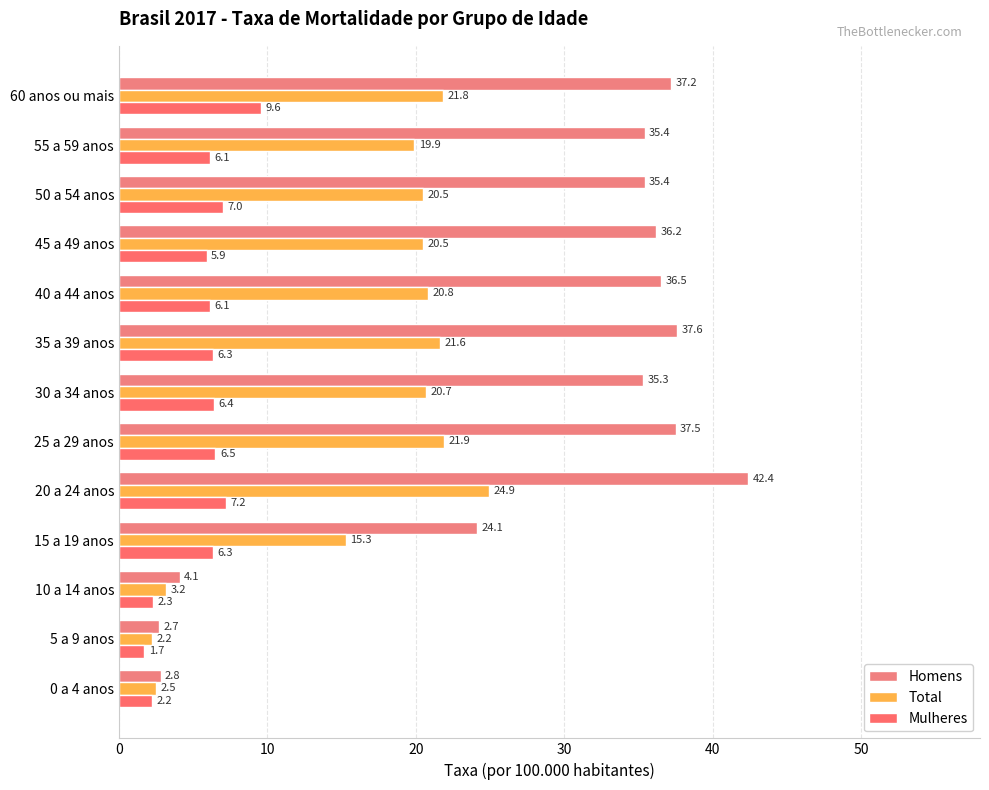

What is the value of the Total bar at the 9th from the left?

20.8